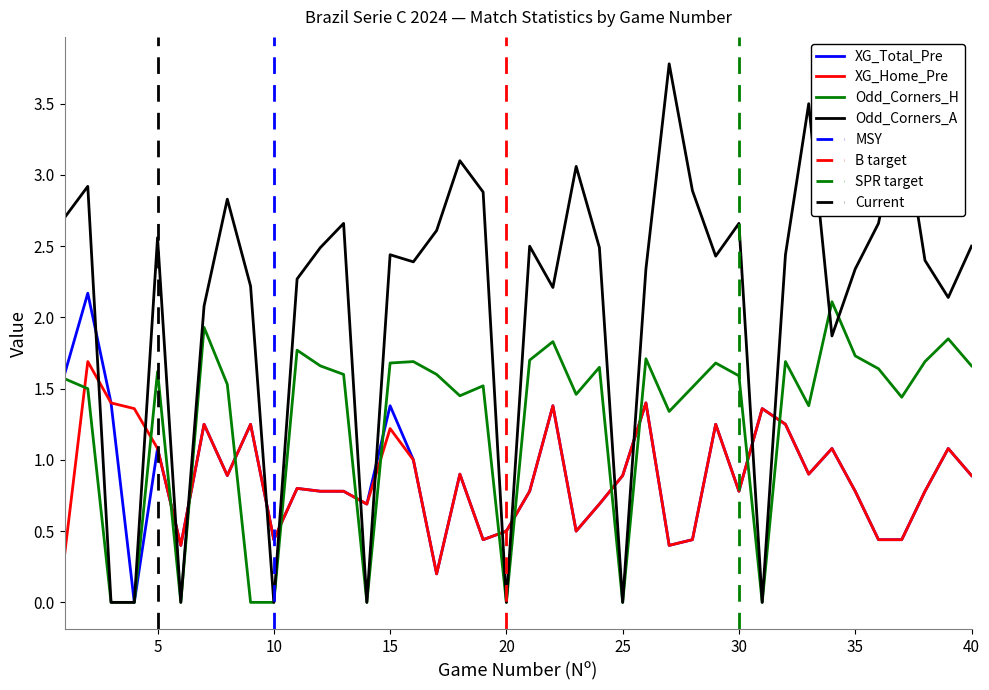

How many intersections are there between Odd_Corners_A and XG_Home_Pre?

14